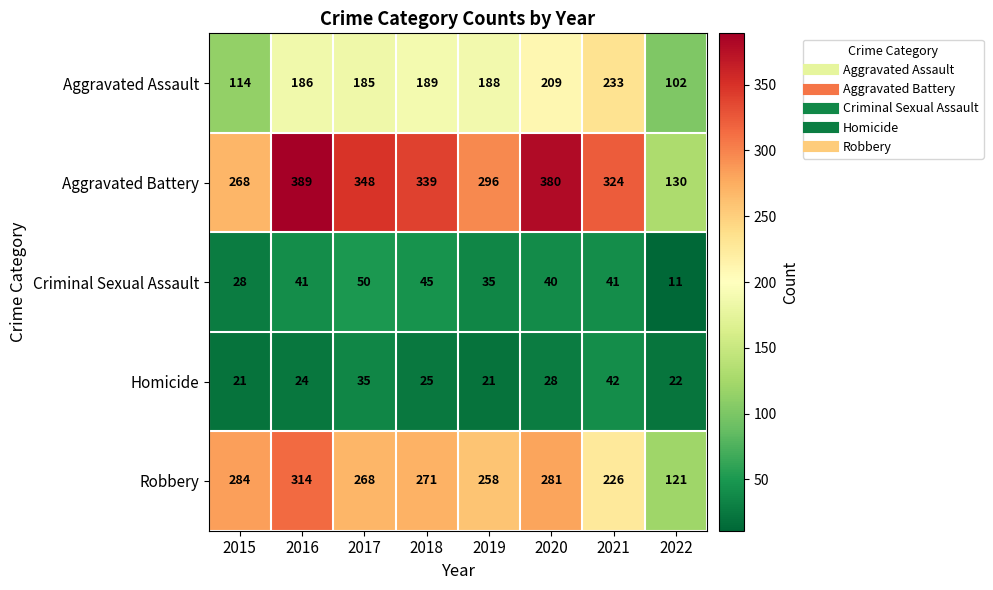

Rank the series at 2017 from lowest to highest value.

Homicide, Criminal Sexual Assault, Aggravated Assault, Robbery, Aggravated Battery